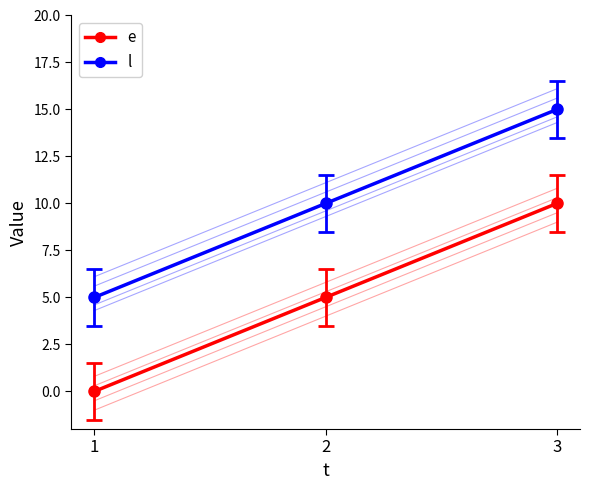

How many values in e are above zero?

2